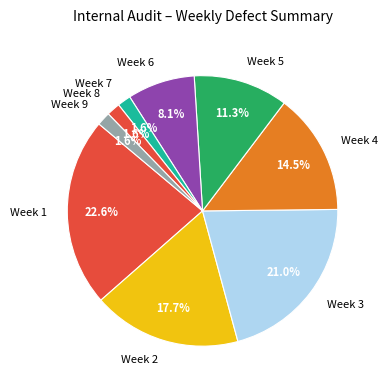

What percentage do Week 9 and Week 8 together represent?

3.2%